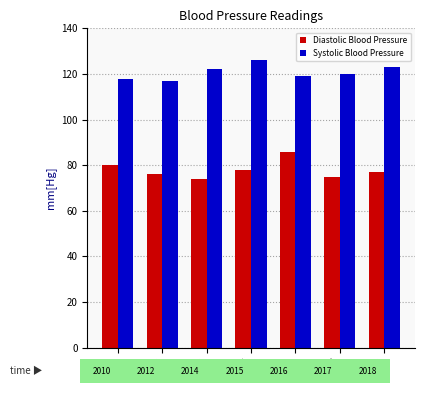

What is the maximum value shown in the chart?

126